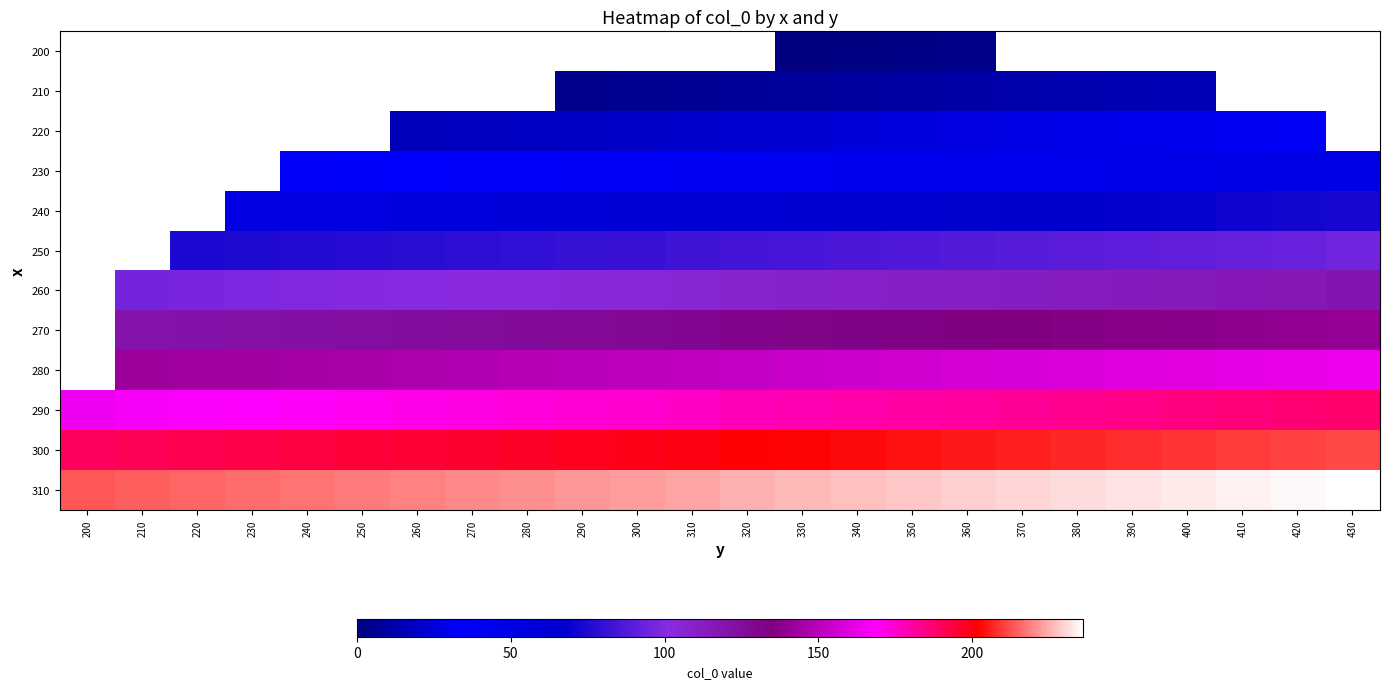

Which series has the largest total across all categories?

310